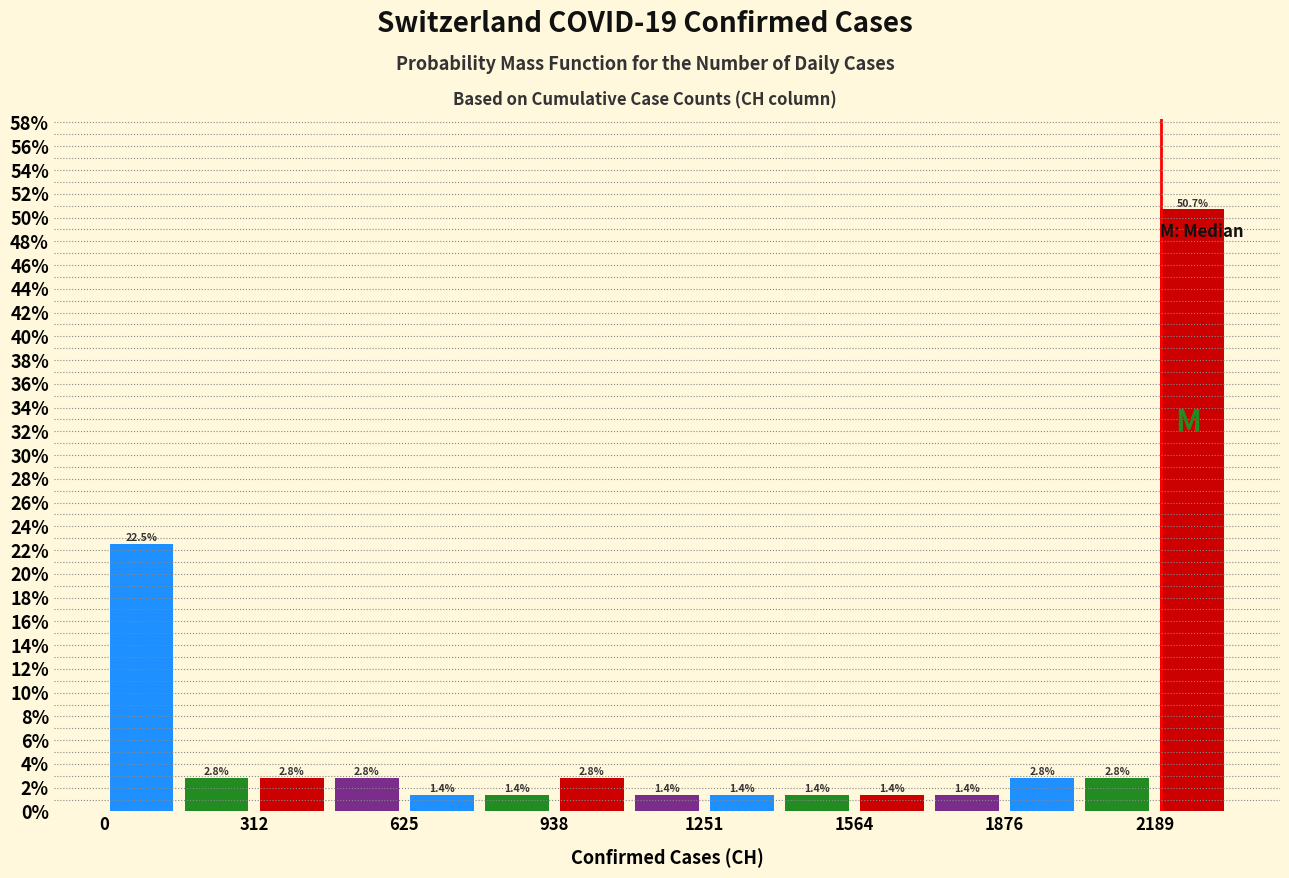

Read against the x-axis, roughly where is the centre of the tallest bar?

2250